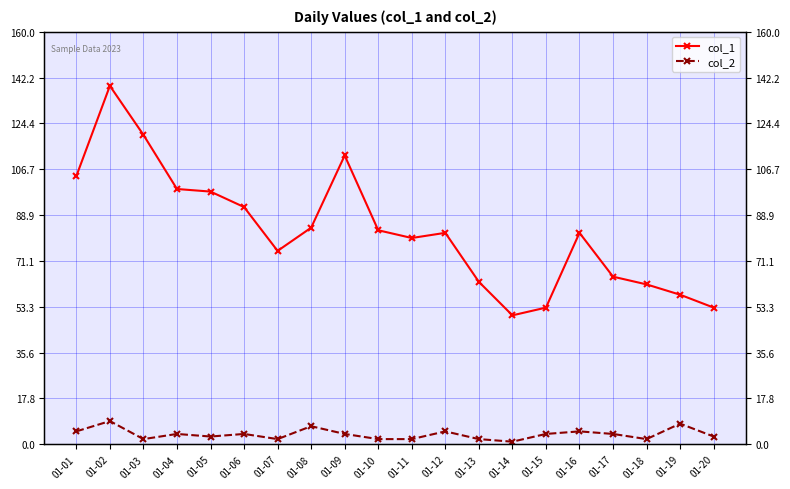

Is it true that col_2 equals 6 at 01-17?

False